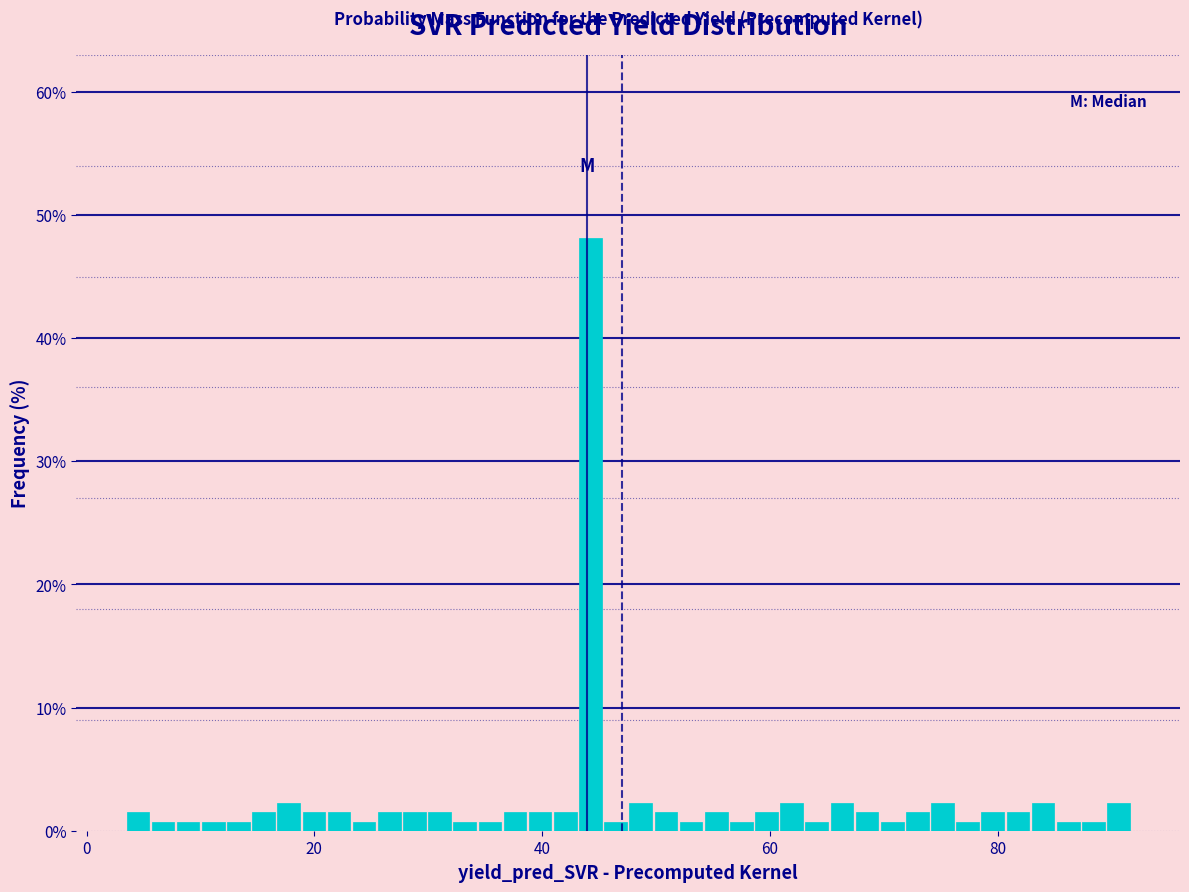

Around what value on the x-axis is the tallest bar? Give the approximate position of its centre, as read against the axis.

44